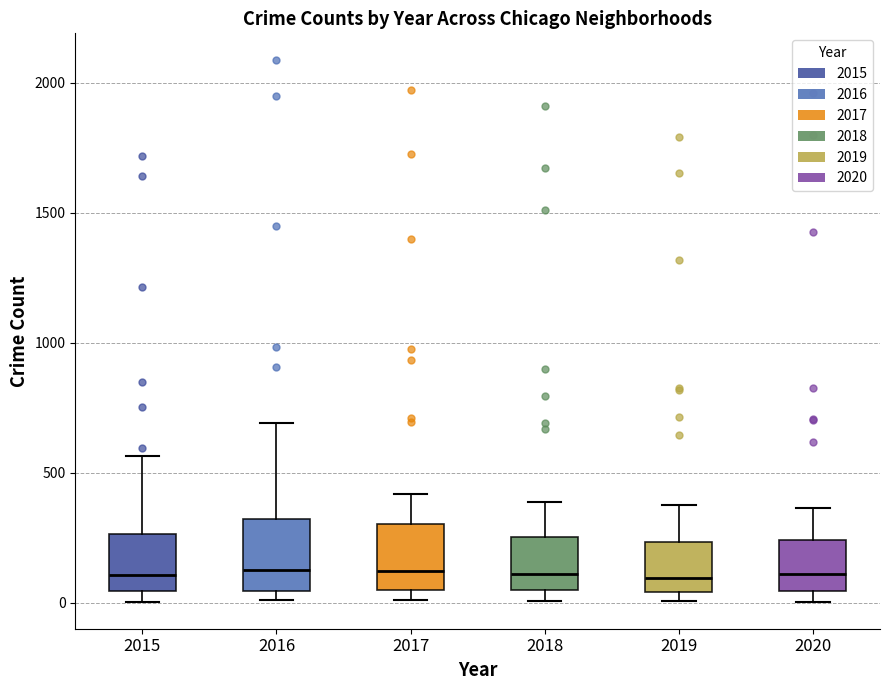

Reading left to right, read every box against the y-axis: the position of its median line, the range the box covers, and the ends of its whiskers. The values are not printed on the chart, so give them approximately, as read against the axis.

2015: median 100, box 50 to 250, whiskers 0 to 550
2016: median 150, box 50 to 300, whiskers 0 to 700
2017: median 100, box 50 to 300, whiskers 0 to 400
2018: median 100, box 50 to 250, whiskers 0 to 400
2019: median 100, box 50 to 250, whiskers 0 to 400
2020: median 100, box 50 to 250, whiskers 0 to 350